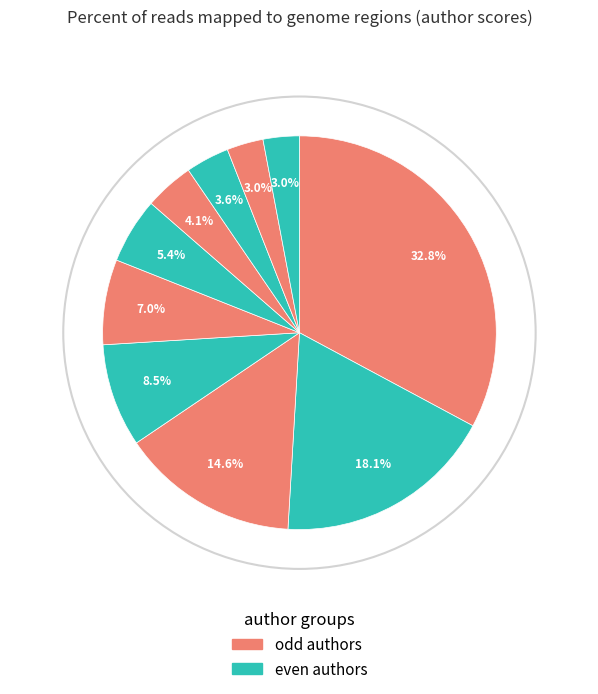

How many slices are in this pie chart?

10